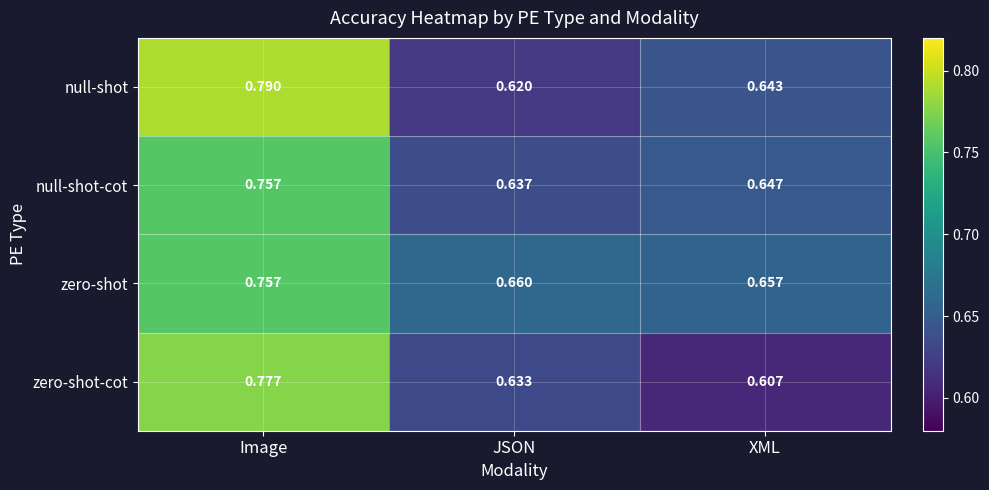

List the labels in order of zero-shot-cot value, largest first.

Image, JSON, XML